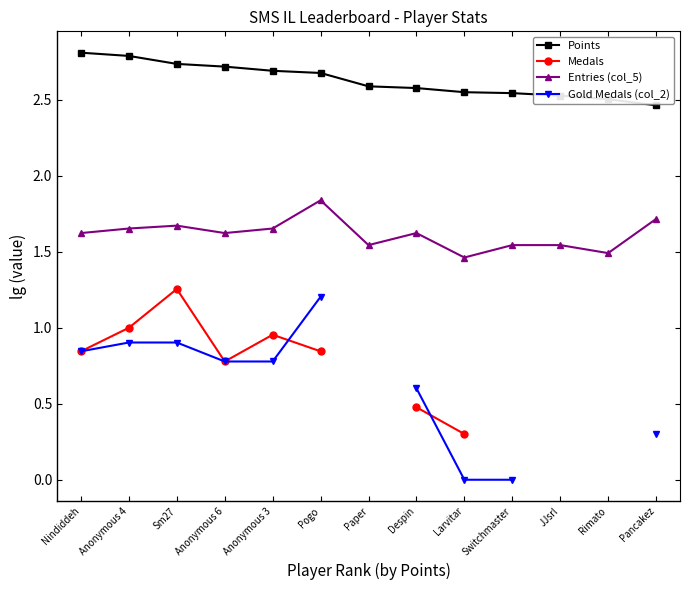

What is the difference between the Points values at JJsrl and Anonymous 3?

0.2